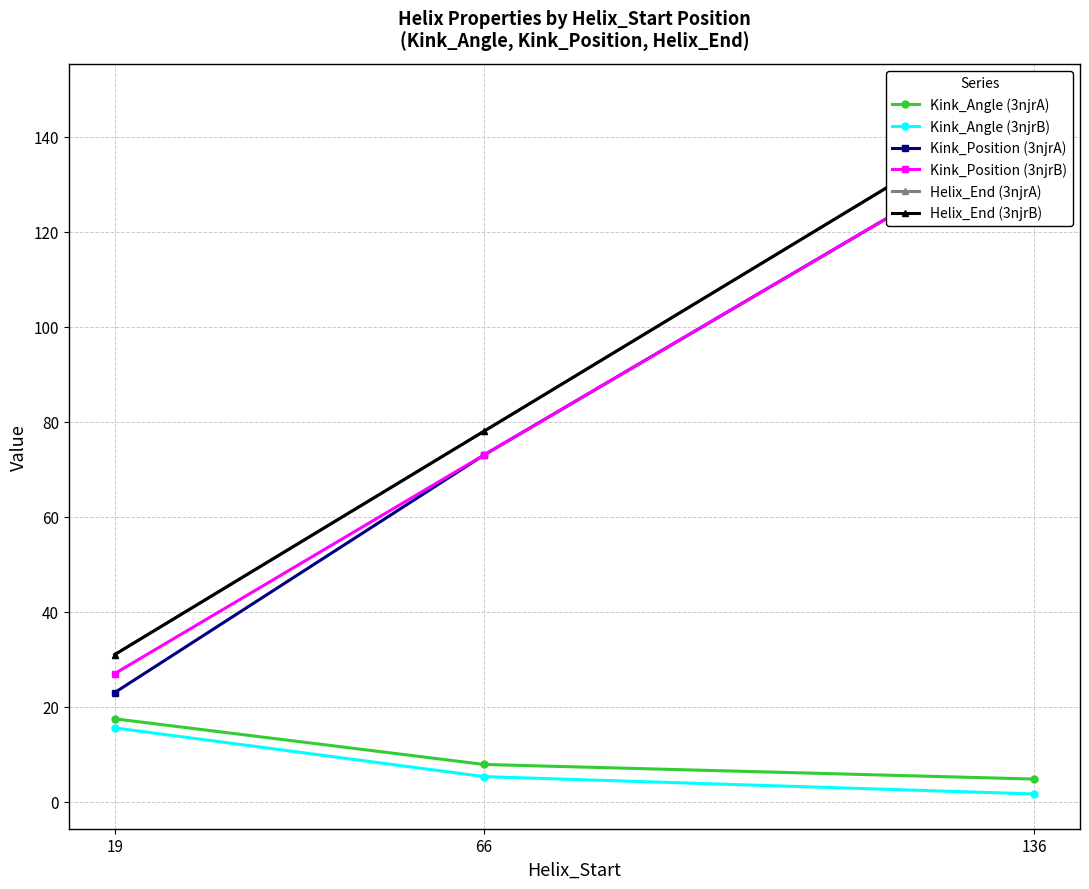

What is the maximum value for Helix_End (3njrB)?

148.0